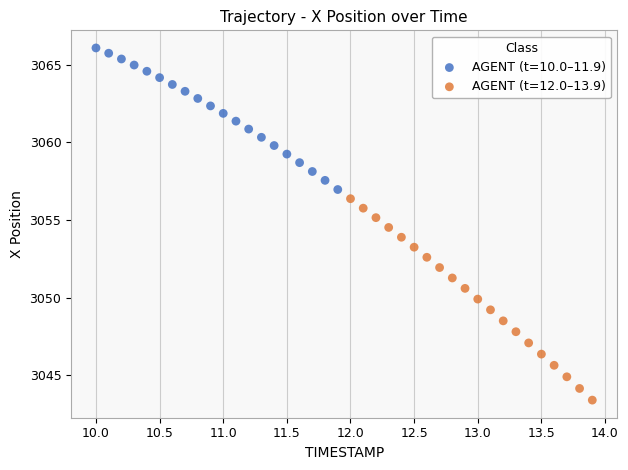

Which series has the largest Y range (max minus min)?

AGENT (t=12.0–13.9)